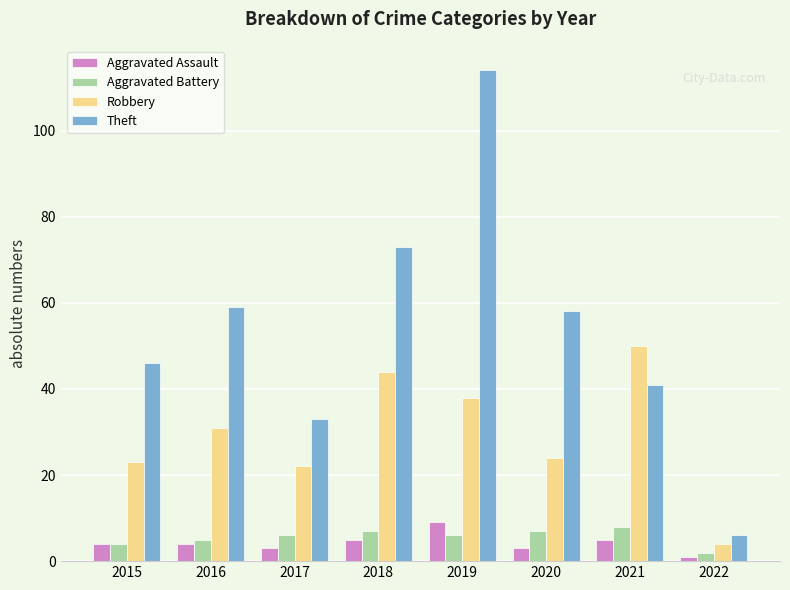

What is the difference between the Robbery values at 2019 and 2015?

15